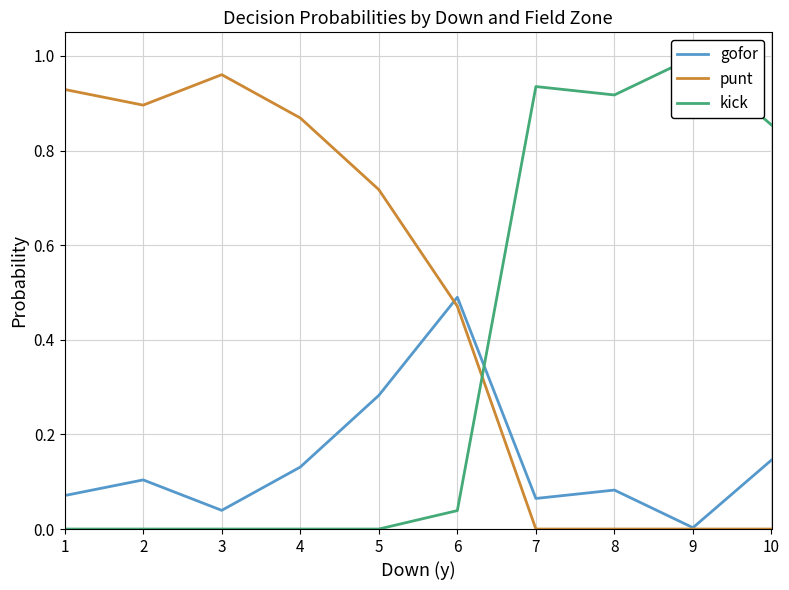

The value of kick at 1 is -0.6. True or false?

False